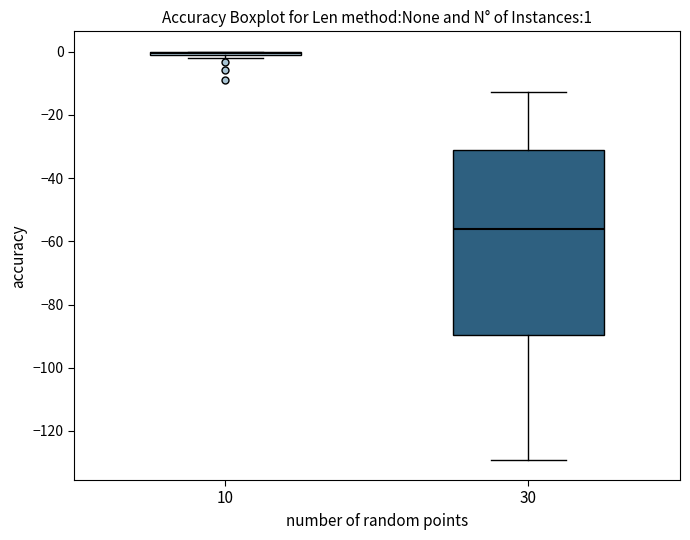

Which box is the tallest, from its lower edge to its upper edge?

30